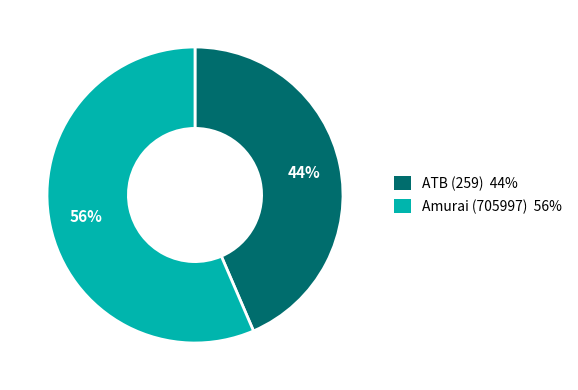

Is there any slice that represents more than half of the pie?

Yes